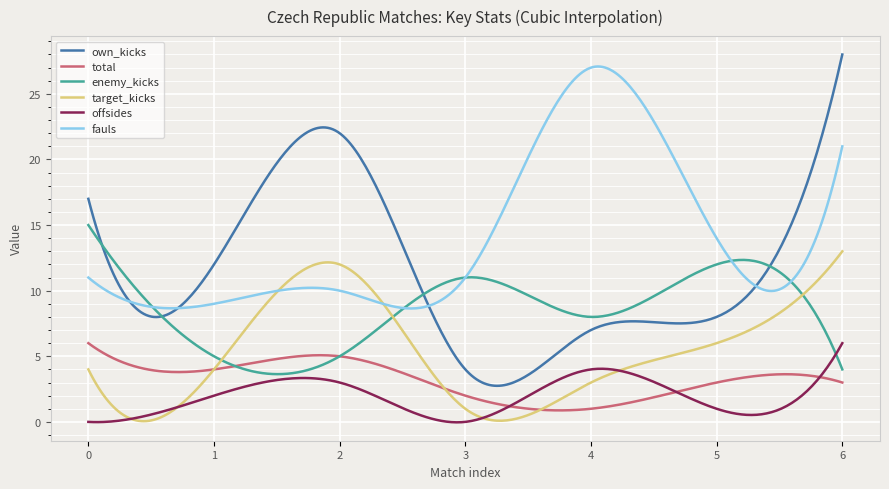

What is the greatest value displayed?

28.0